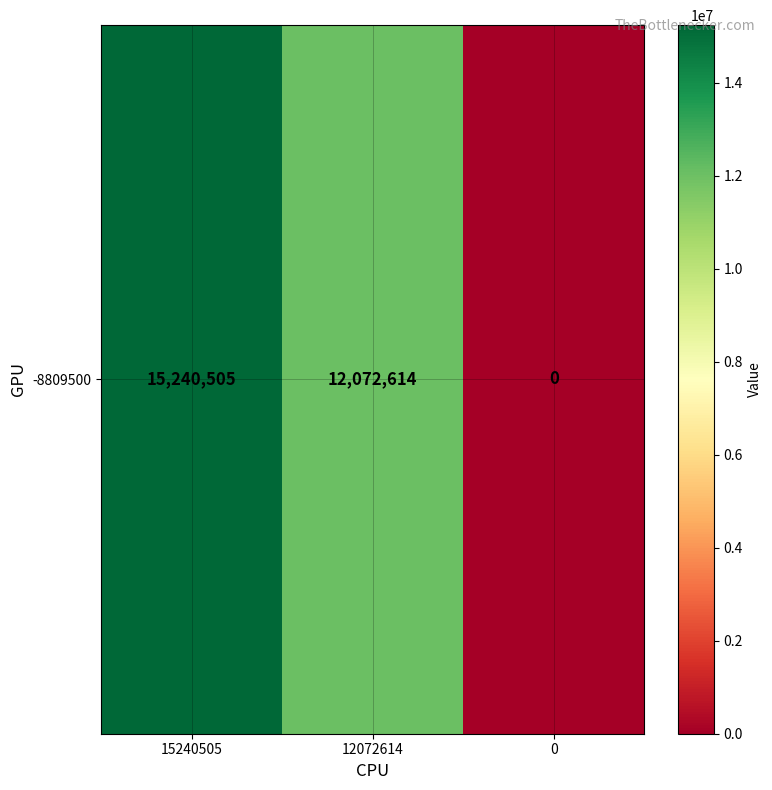

Rank the categories by value from highest to lowest.

15240505, 12072614, 0